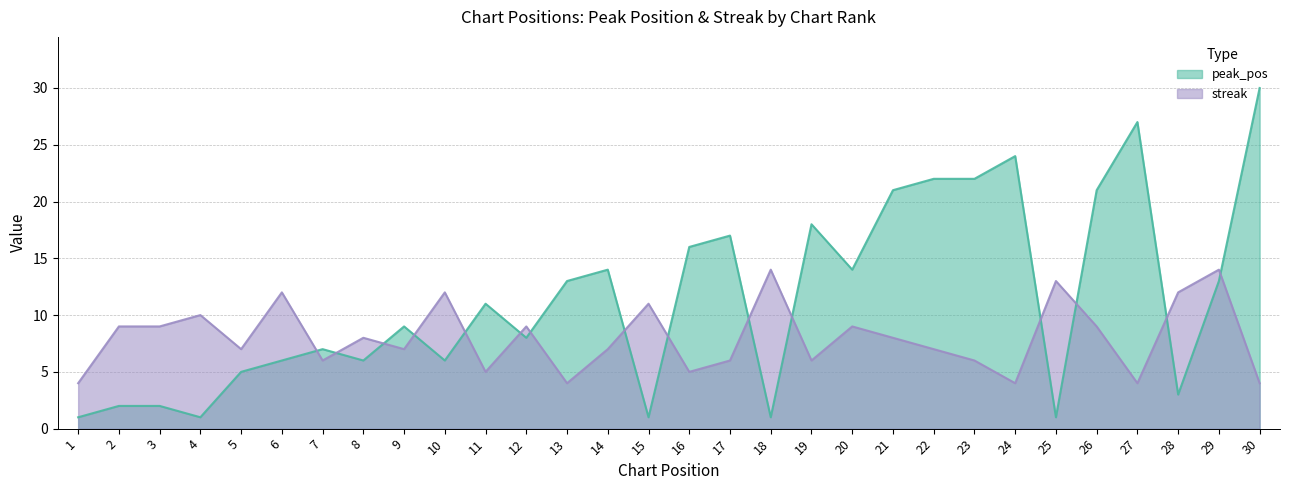

At which category is the sum across all series the highest?

30